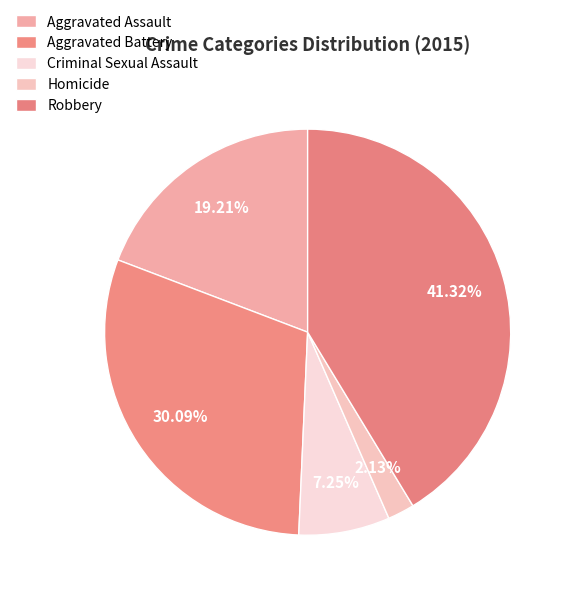

To the nearest percent, what portion does Aggravated Battery represent?

30%